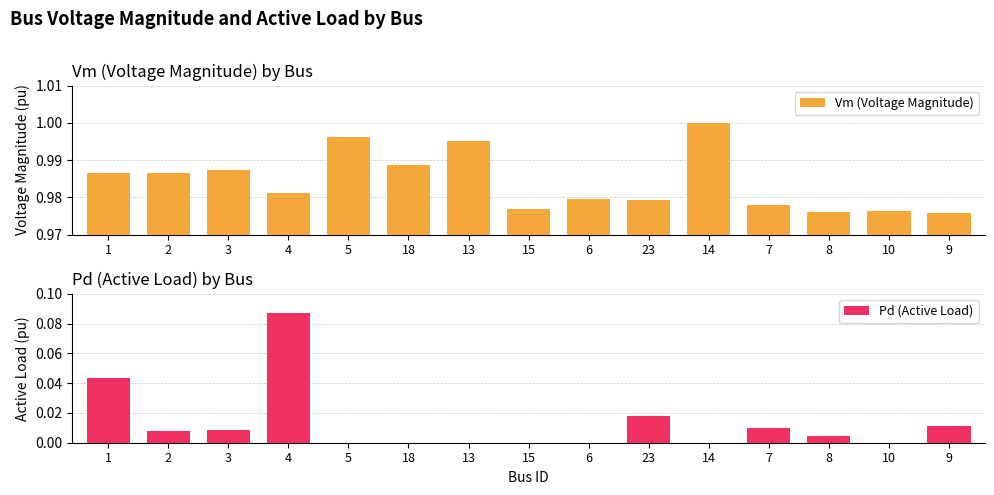

What is the label of the 10th bar from the right?

18